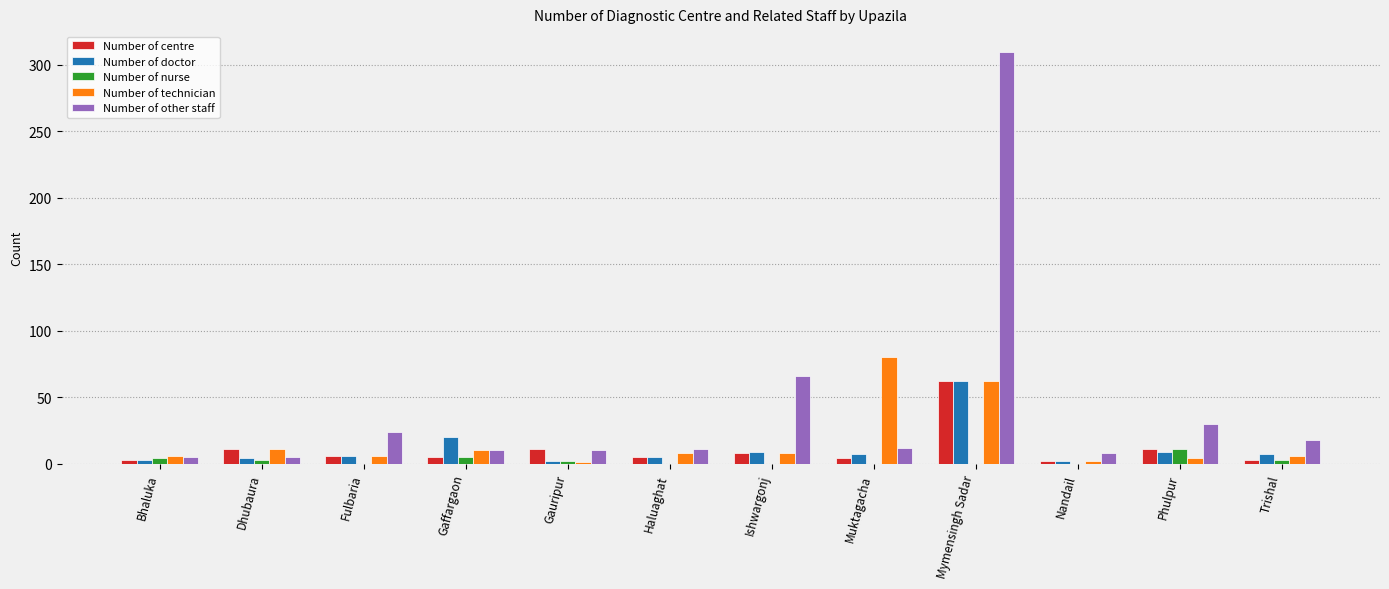

Which category has the highest value across all series?

Mymensingh Sadar